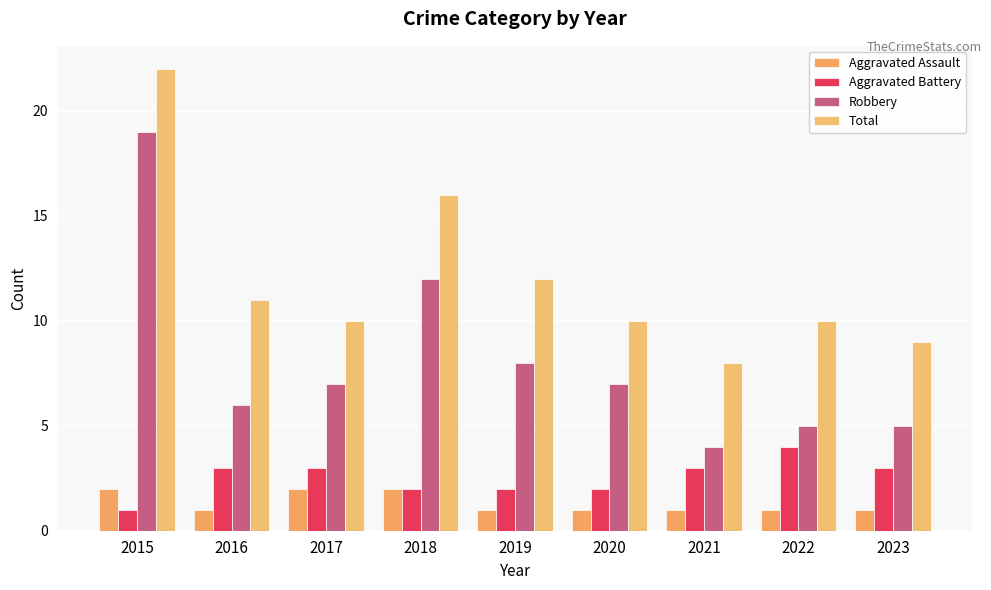

What is the lowest value of the Aggravated Assault series?

1